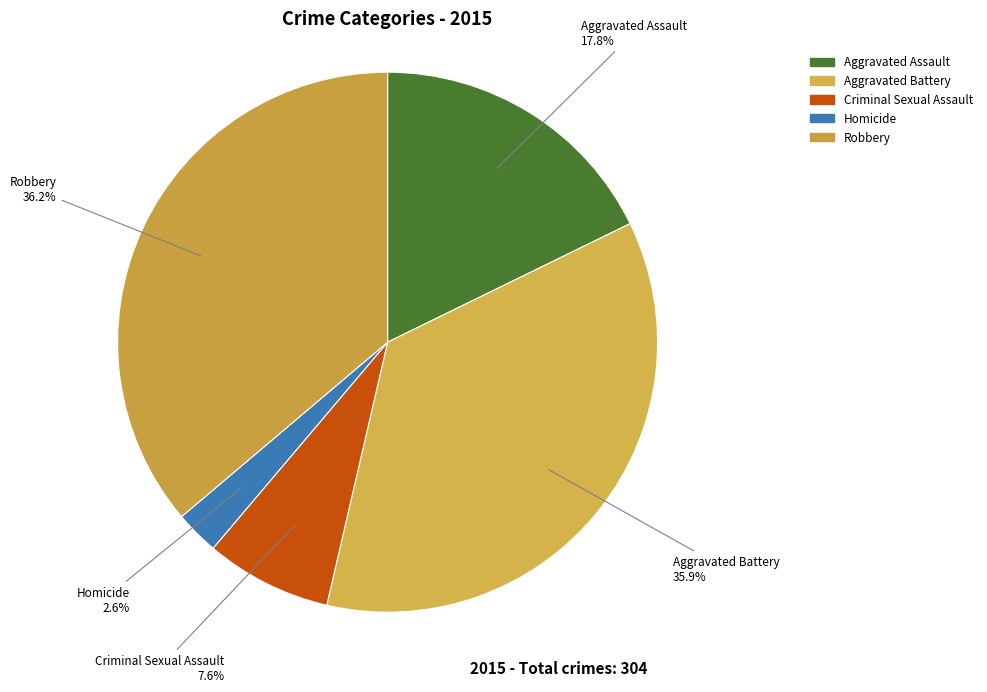

To the nearest percent, what portion does Aggravated Assault represent?

18%